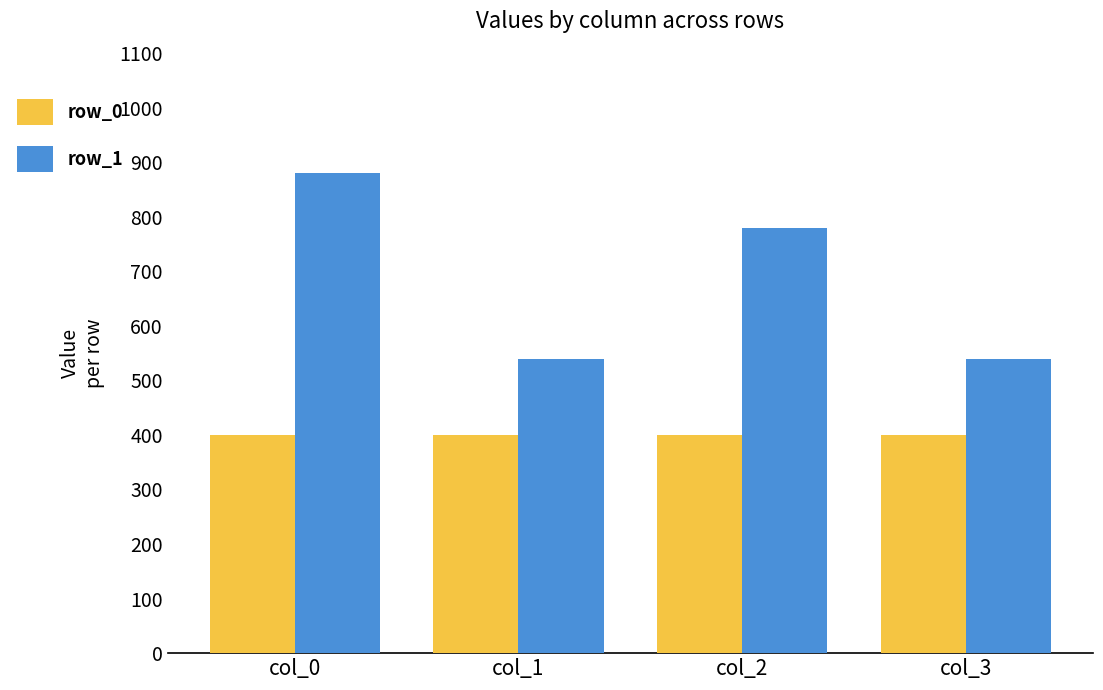

Count the row_1 values in the range 540 to 880.

4